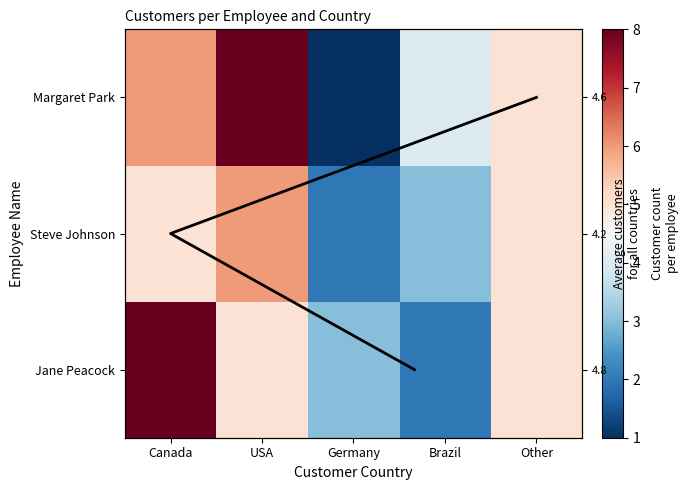

List the series in order of their overall mean, lowest first.

Steve Johnson, Jane Peacock, Margaret Park